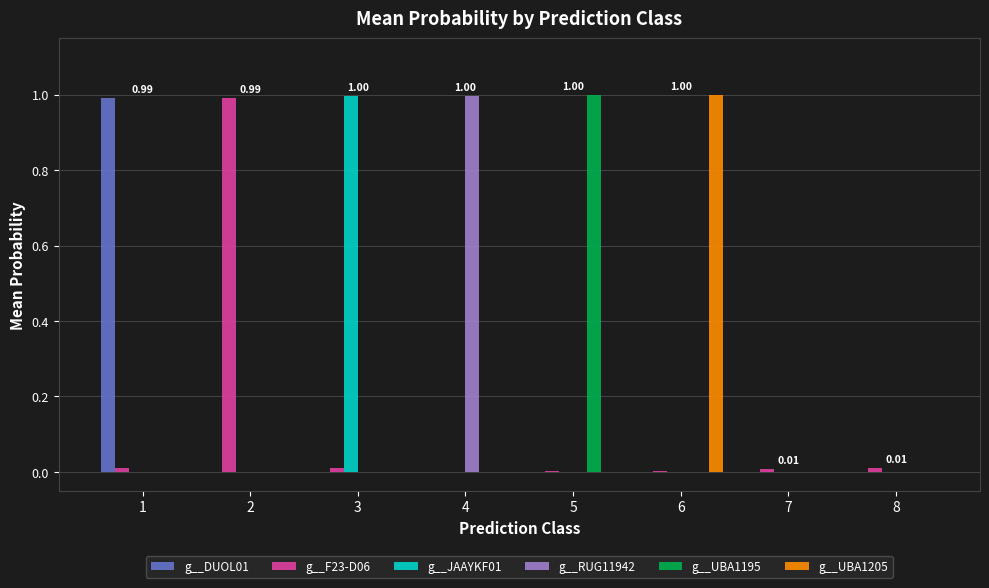

At how many categories does at least one series exceed 0?

8